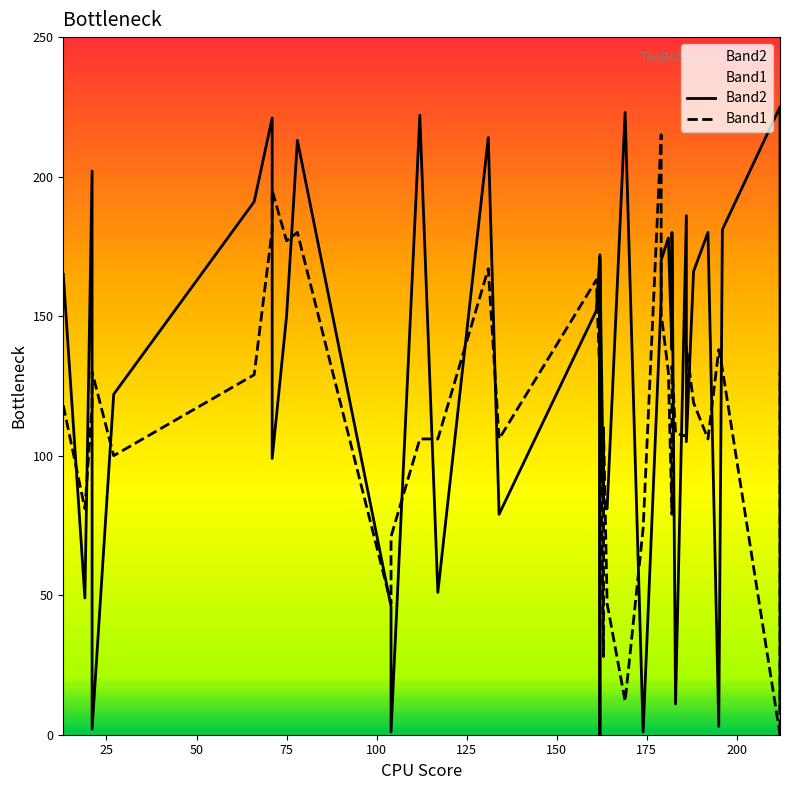

How many data points in Band1 are less than 119?

19